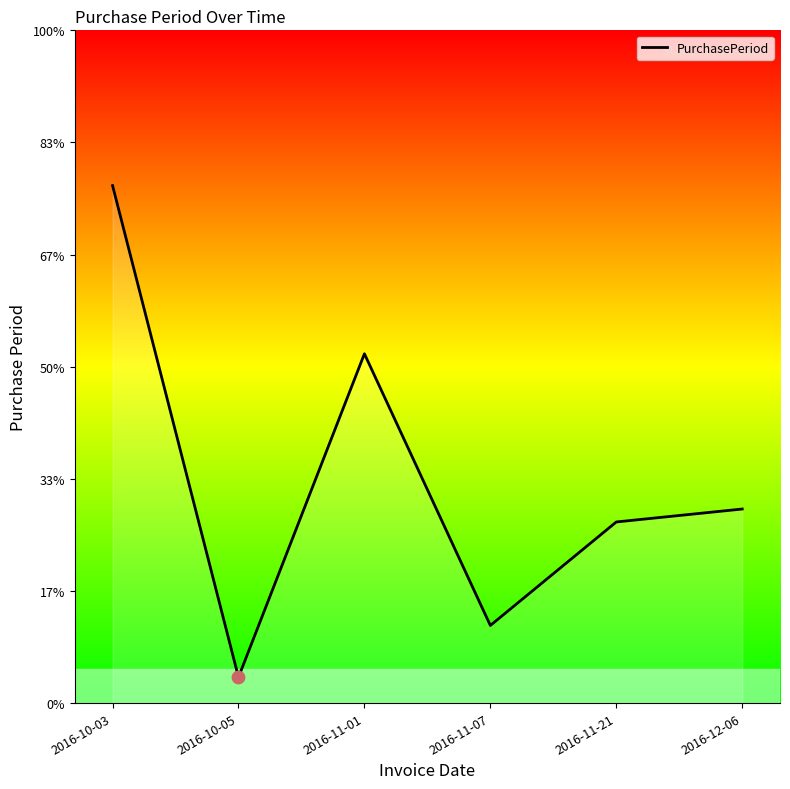

Which has a higher value, 2016-10-03 or 2016-11-21?

2016-10-03